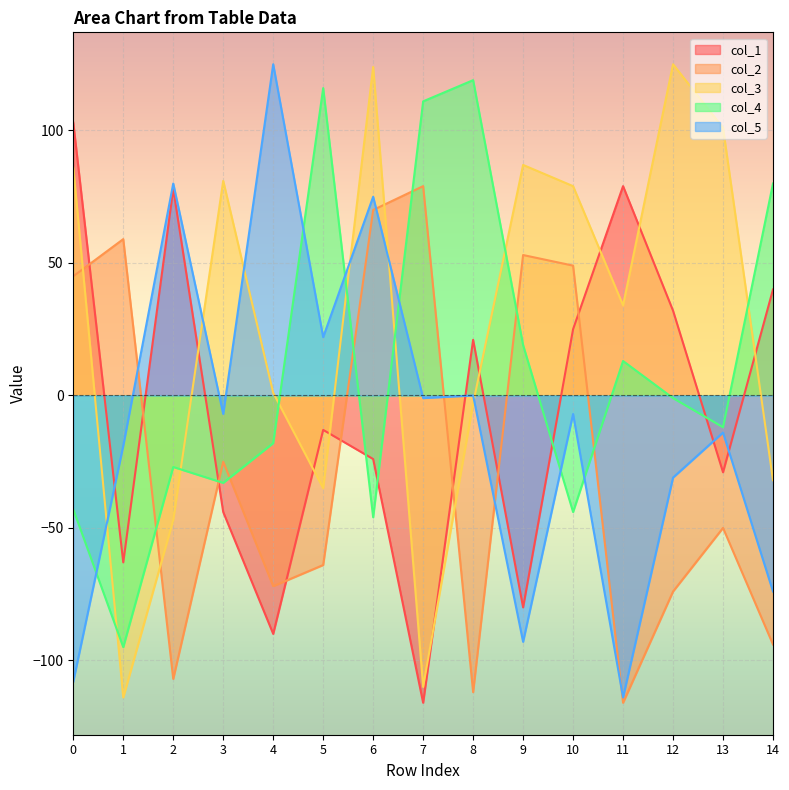

Rank the series at 11 from lowest to highest value.

col_2, col_5, col_4, col_3, col_1